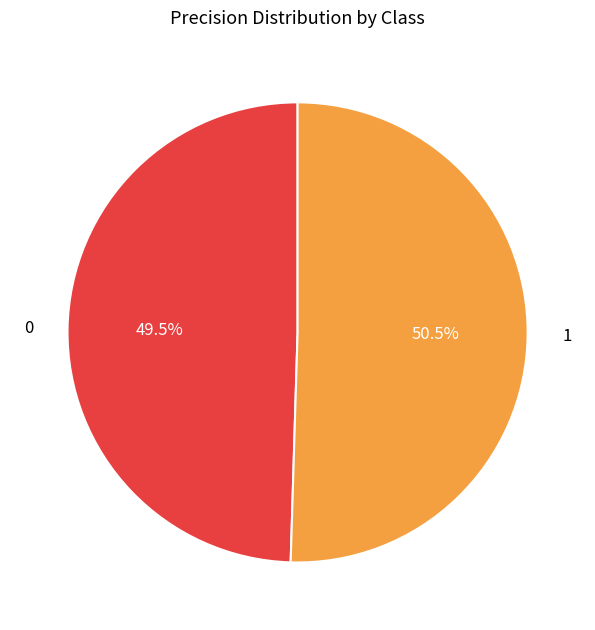

To the nearest percent, what is the combined percentage of 0 and 1?

100%